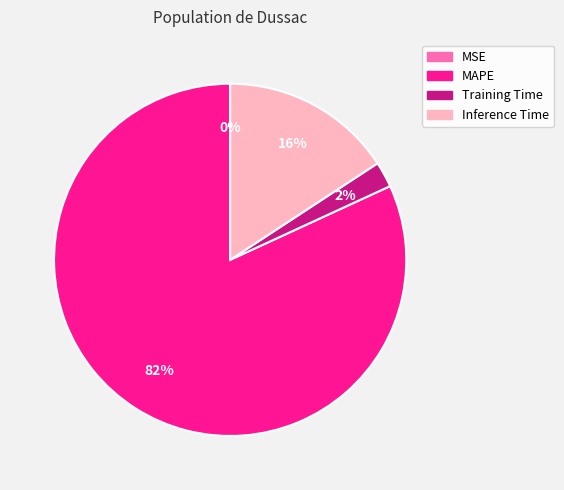

What is the largest slice in the pie chart?

MAPE